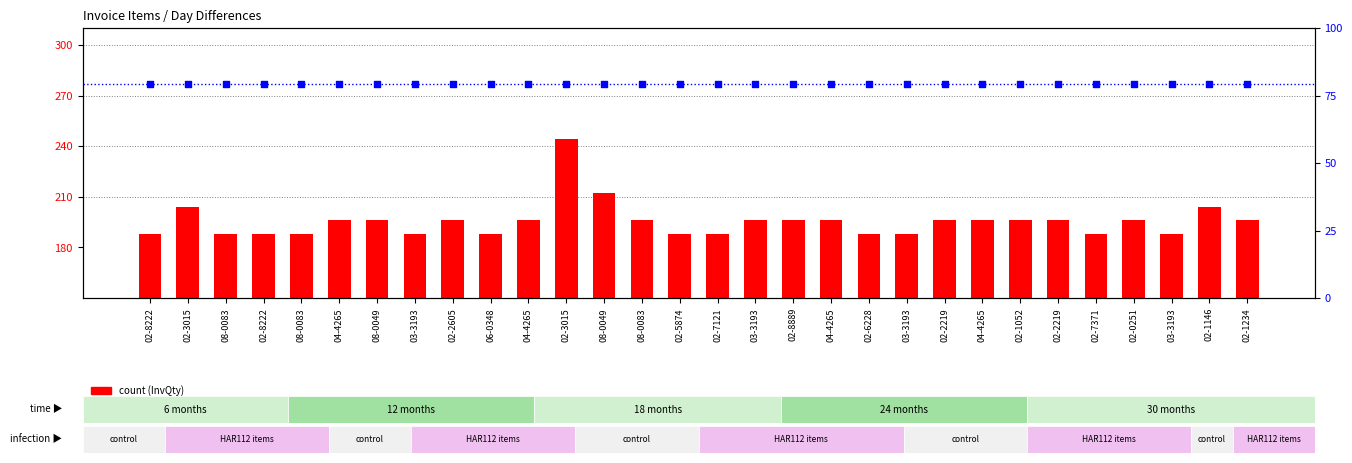

At how many categories does at least one series exceed 133?

30